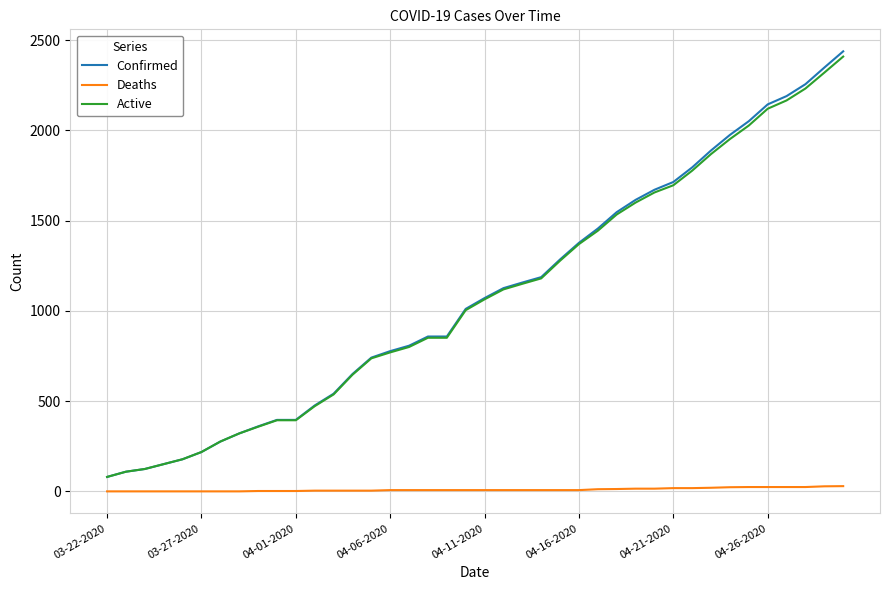

What is the maximum value shown in the chart?

2438